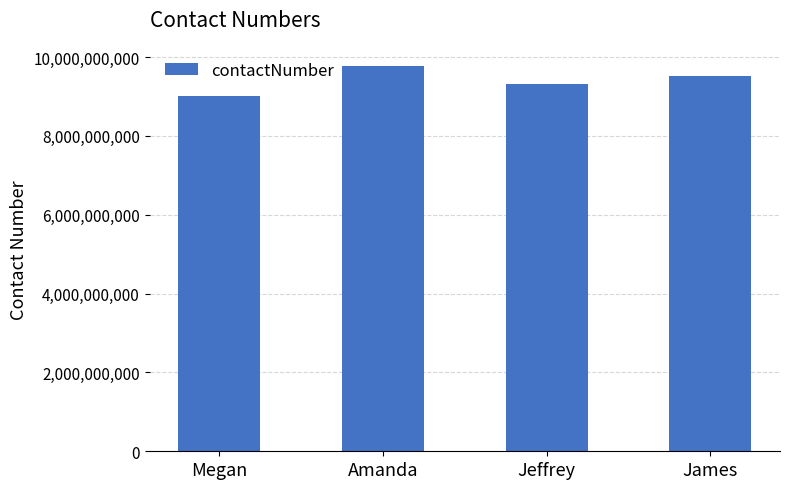

What is the ratio of the value at James to the value at Amanda?

1.0